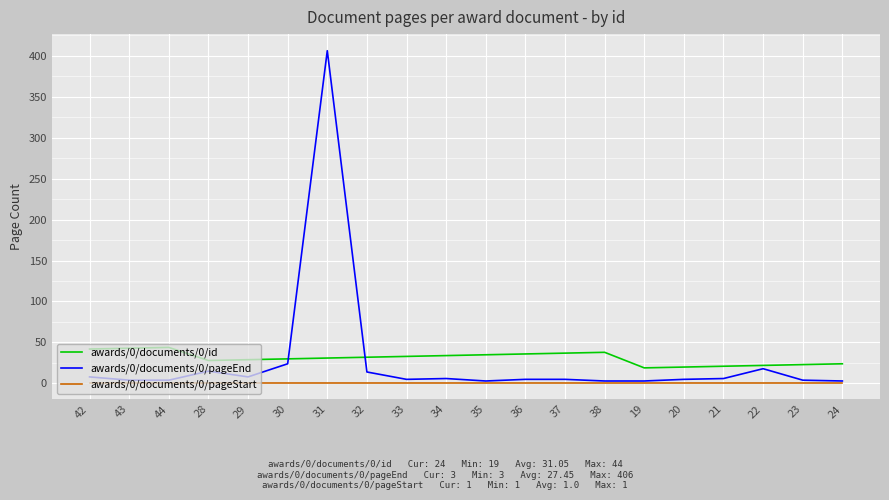

Which series has the widest spread of values?

awards/0/documents/0/pageEnd